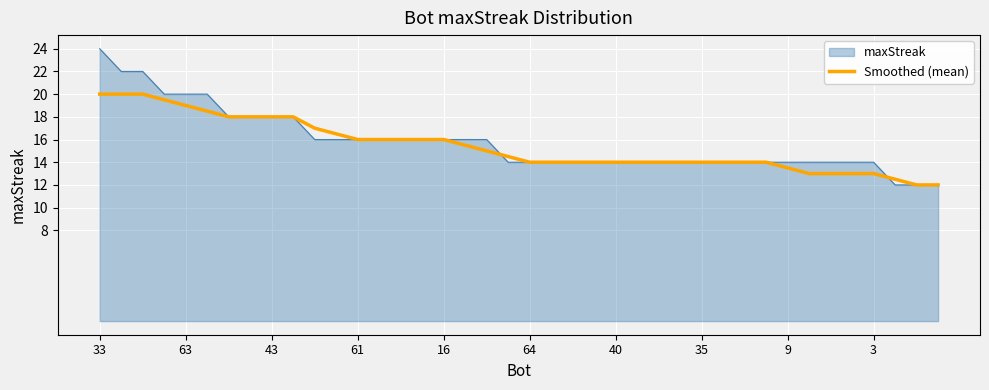

Which series has the largest range (max minus min)?

maxStreak